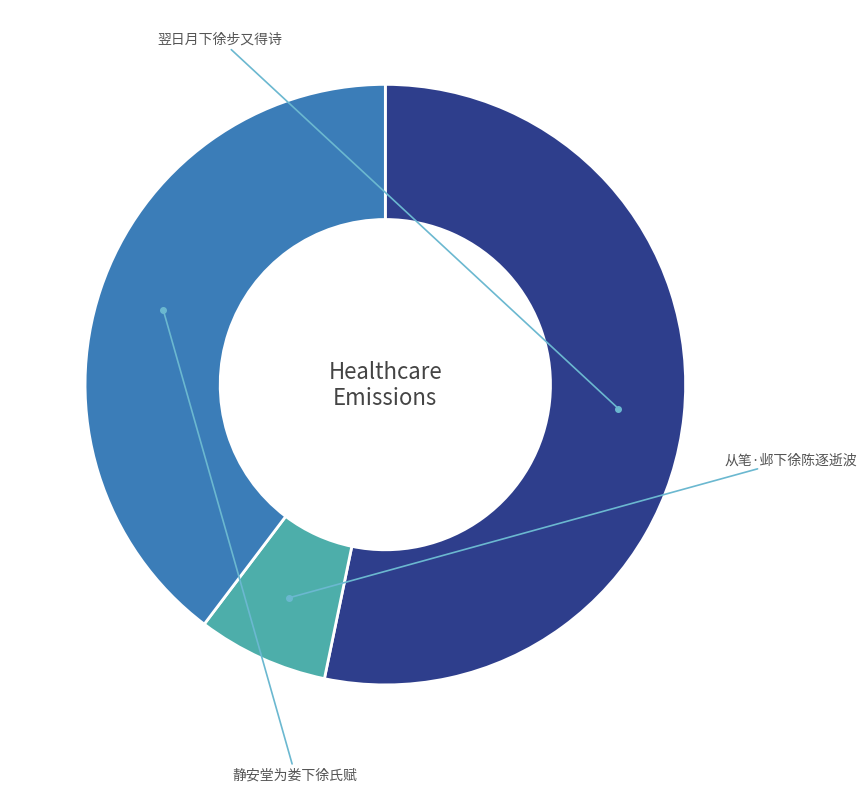

Is there any slice that represents more than half of the pie?

Yes